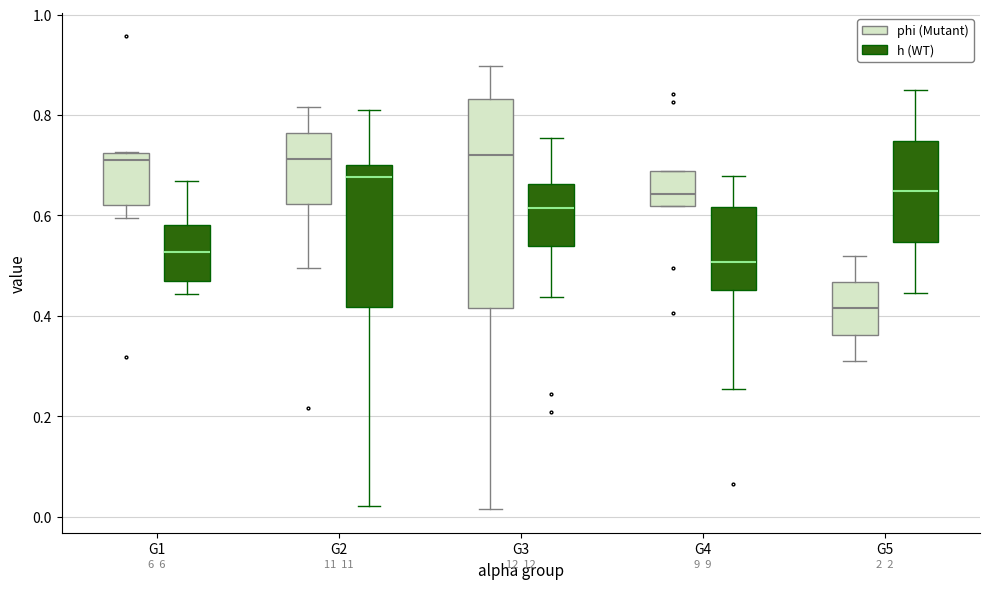

Which box is the tallest, from its lower edge to its upper edge?

G3 (phi (Mutant))